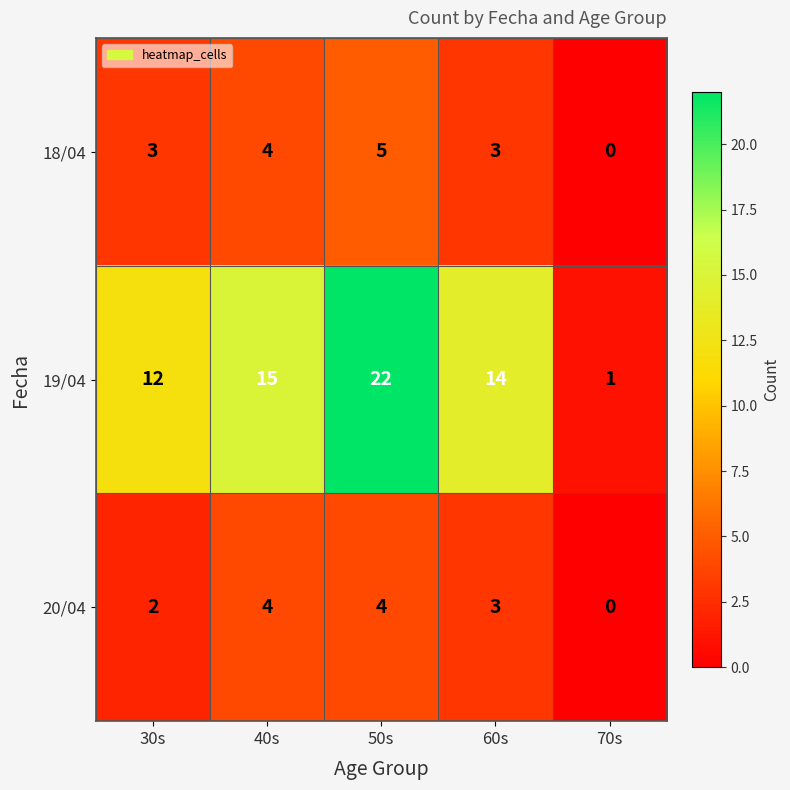

Reading left to right, transcribe all the data shown in this chart.

18/04: 3	4	5	3	0
19/04: 12	15	22	14	1
20/04: 2	4	4	3	0